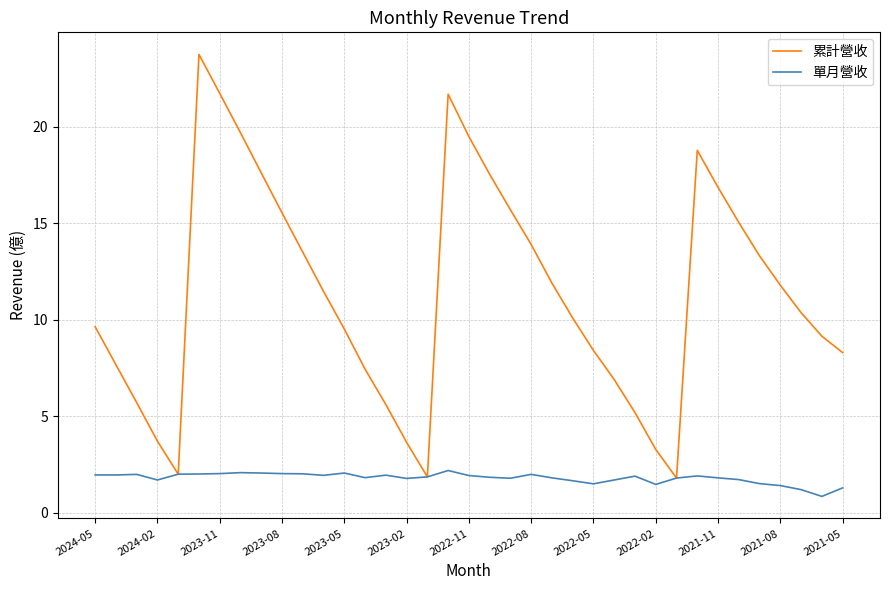

At how many categories does at least one series exceed 21?

3